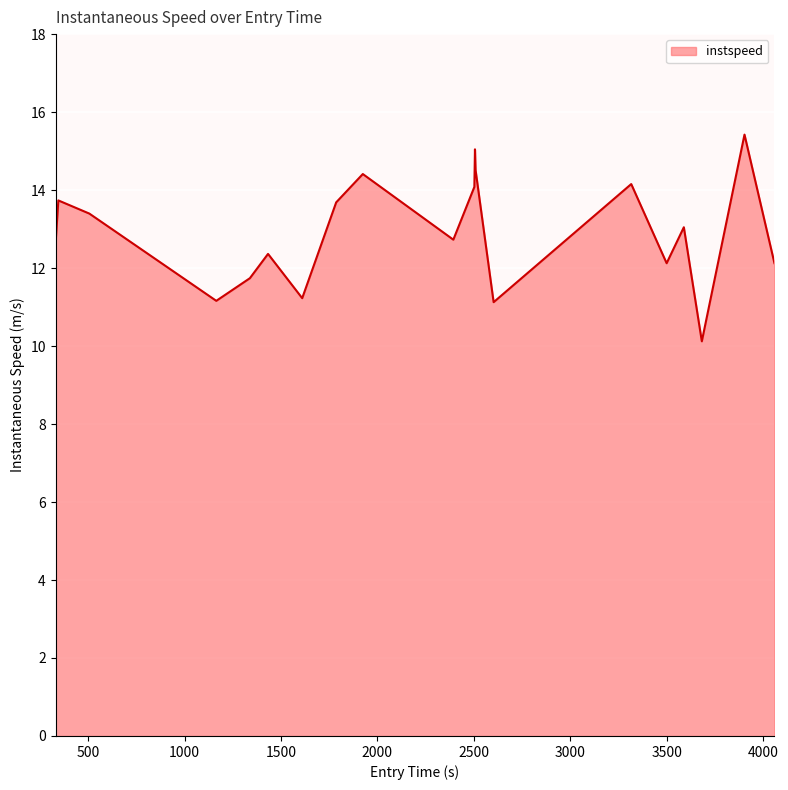

What is the greatest value displayed?

15.4